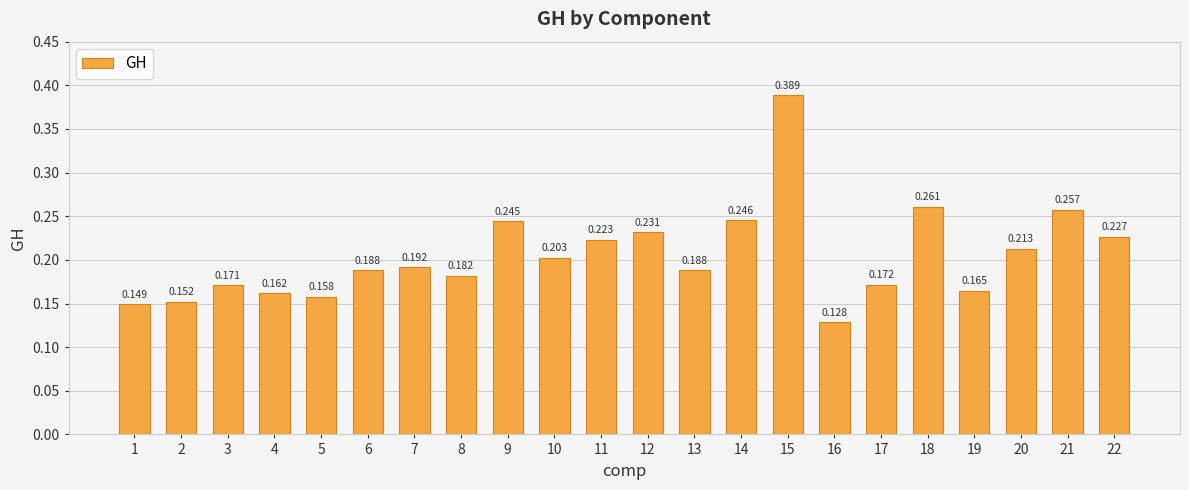

Reading left to right, extract all data points from this chart.

1=0.1	2=0.2	3=0.2	4=0.2	5=0.2	6=0.2	7=0.2	8=0.2	9=0.2	10=0.2	11=0.2	12=0.2	13=0.2	14=0.2	15=0.4	16=0.1	17=0.2	18=0.3	19=0.2	20=0.2	21=0.3	22=0.2